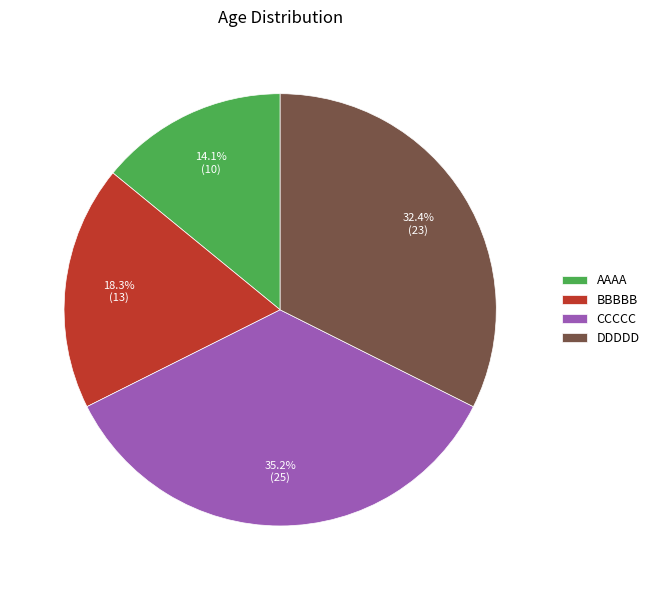

How many segments does this pie chart have?

4